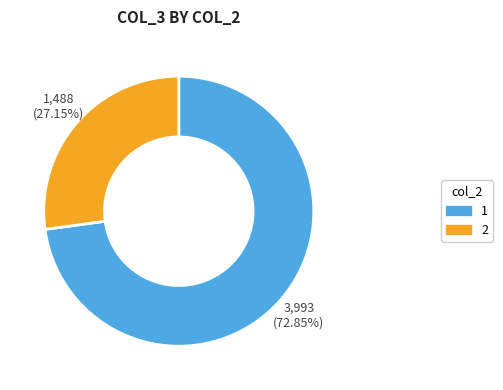

Does any single category account for the majority?

Yes